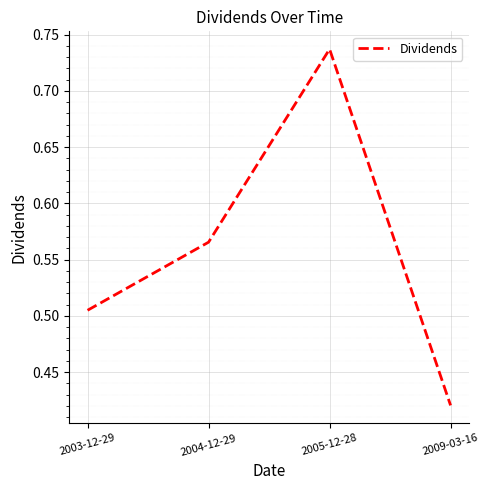

The value at 2005-12-28 is 0.3. True or false?

False